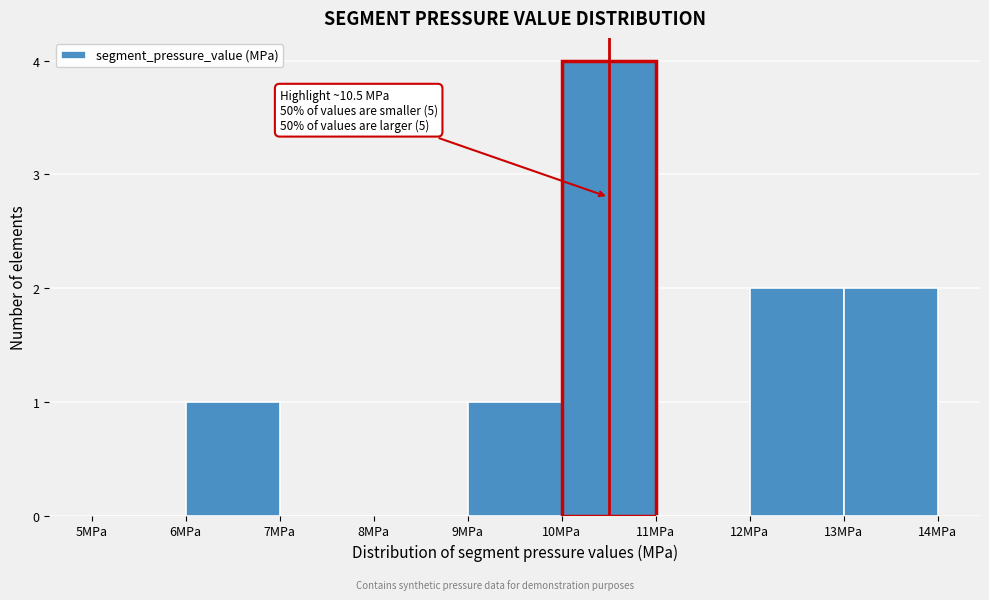

Which range on the x-axis has the tallest bar?

10 to 11